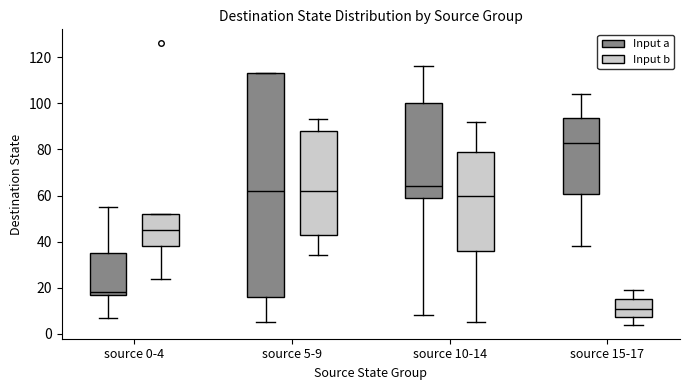

Where is the upper edge of the box for source 0-4 (Input a) on the y-axis? The values are not printed on the chart, so give them approximately, as read against the axis.

36